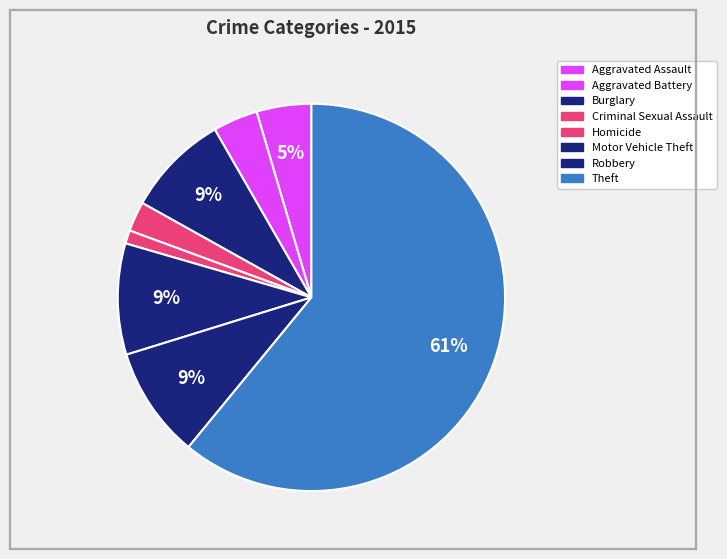

What percentage is NOT represented by Burglary?

91.4%